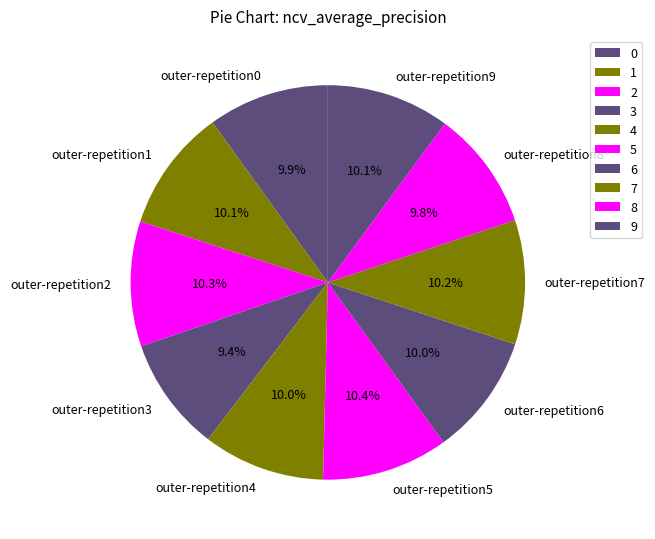

To the nearest percent, what portion does outer-repetition1 represent?

10%